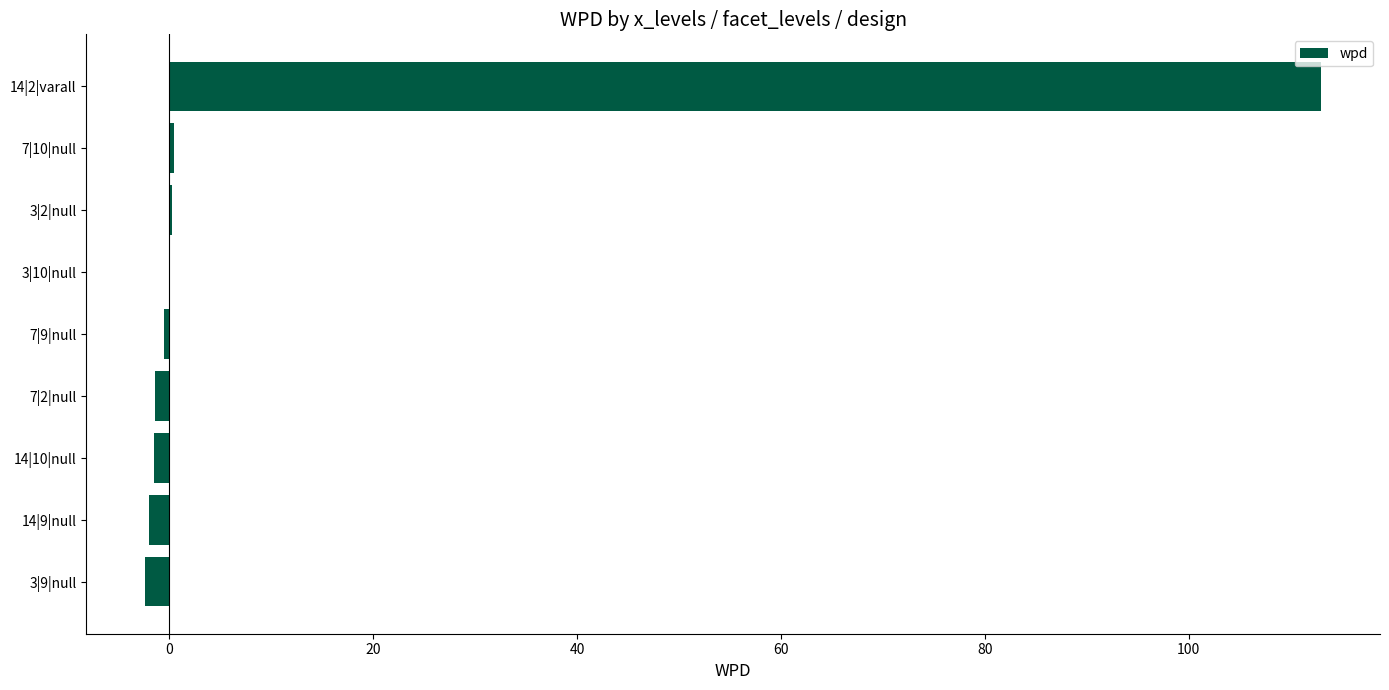

The chart shows a value of 0.0 at 3|10|null. True or false?

True